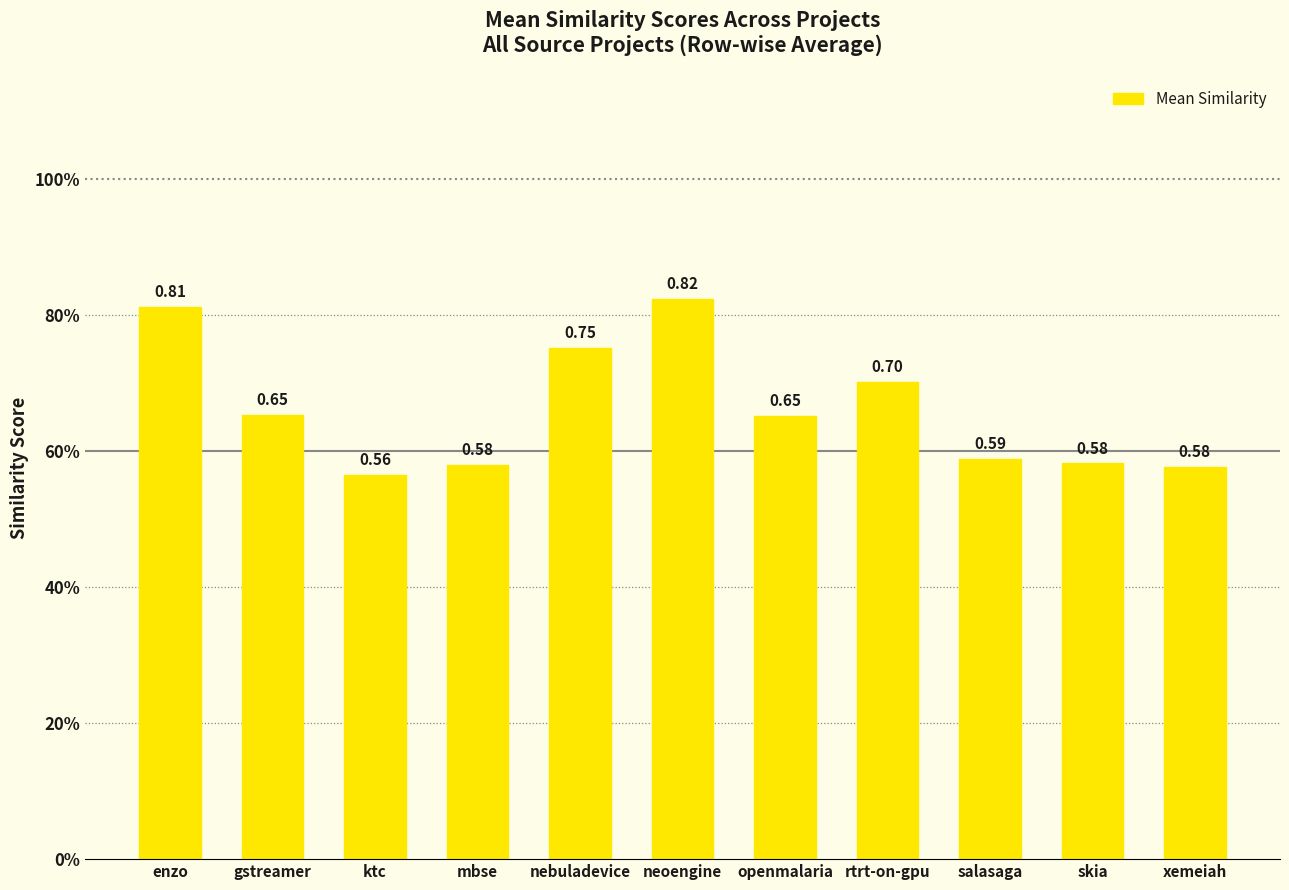

What position from the right is enzo?

11